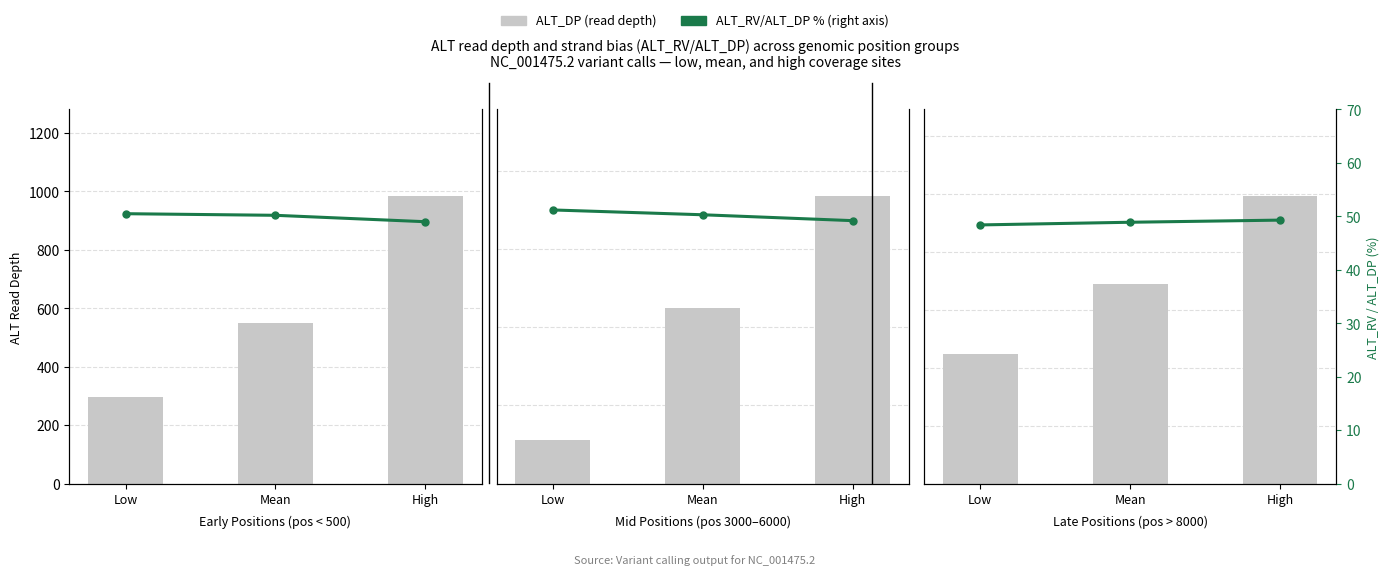

What is the difference between the second highest and minimum values in the ALT_DP series?

599.0